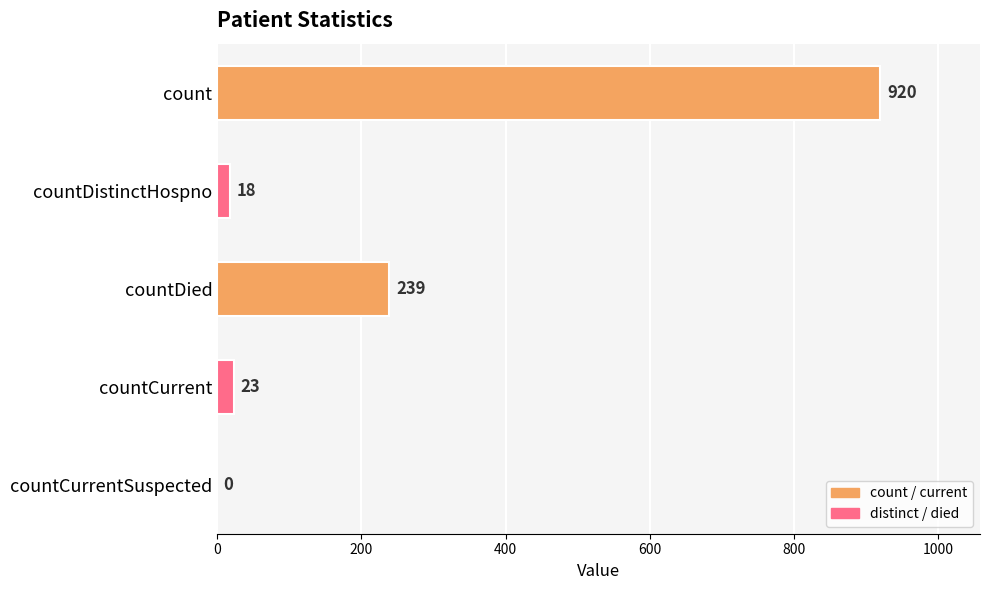

At which label is the value closest to 460?

countDied